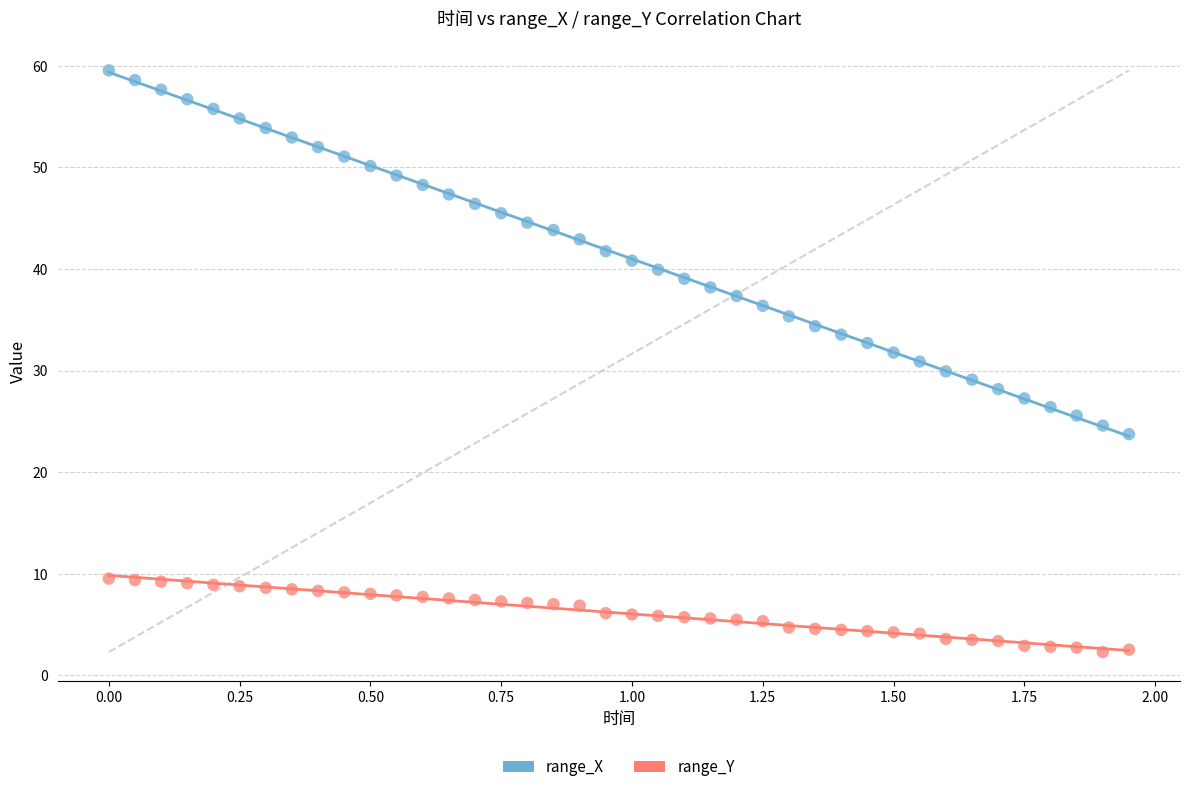

Which series reaches the maximum Y coordinate?

range_X